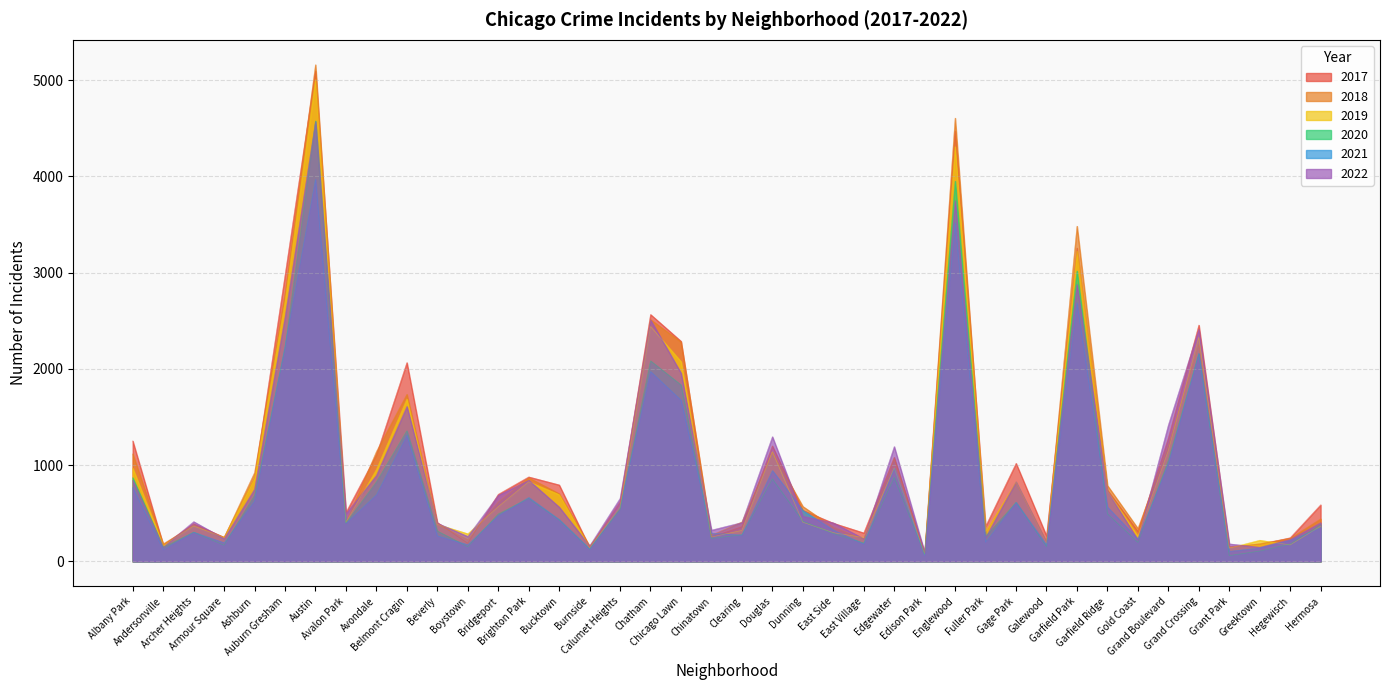

True or false: 2021 has more than 0 points higher than both neighbors.

True